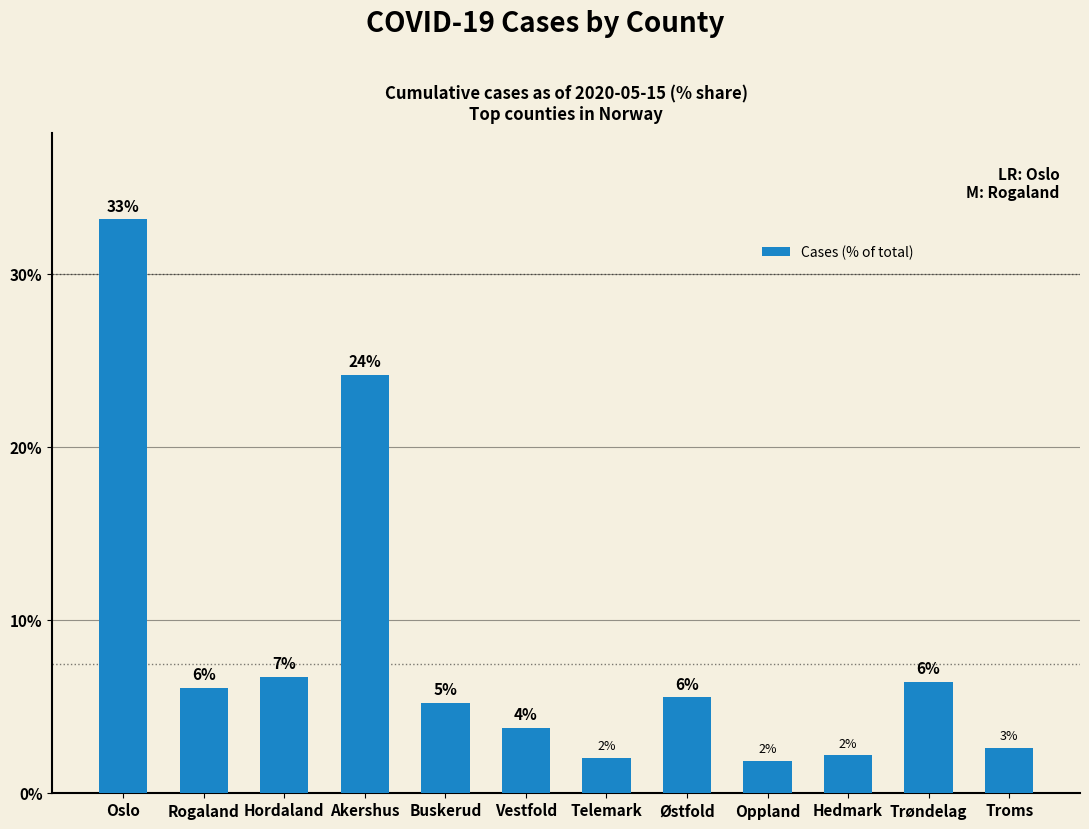

How many bars are there in total?

12